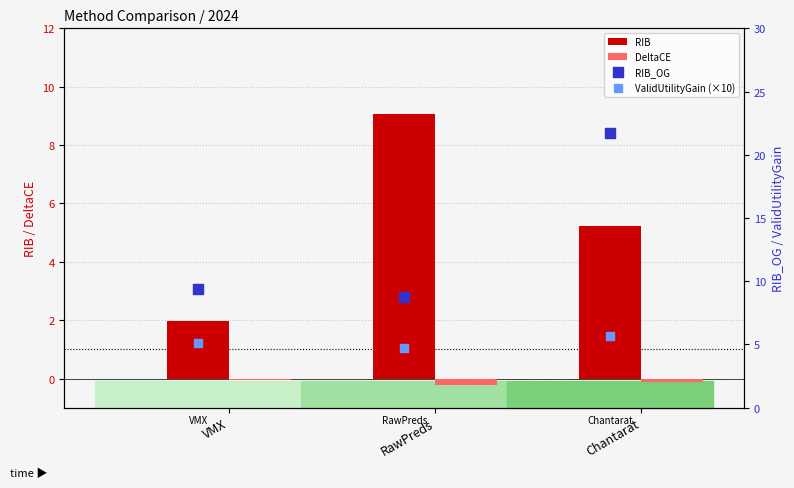

Which series reaches the maximum Y coordinate?

RIB_OG